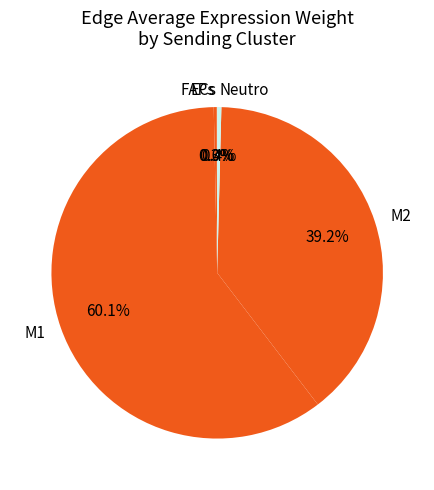

What is the majority slice?

M1